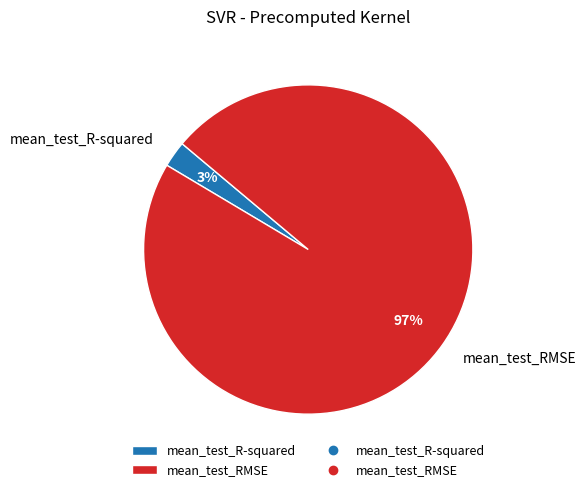

Which has a higher value, mean_test_RMSE or mean_test_R-squared?

mean_test_RMSE